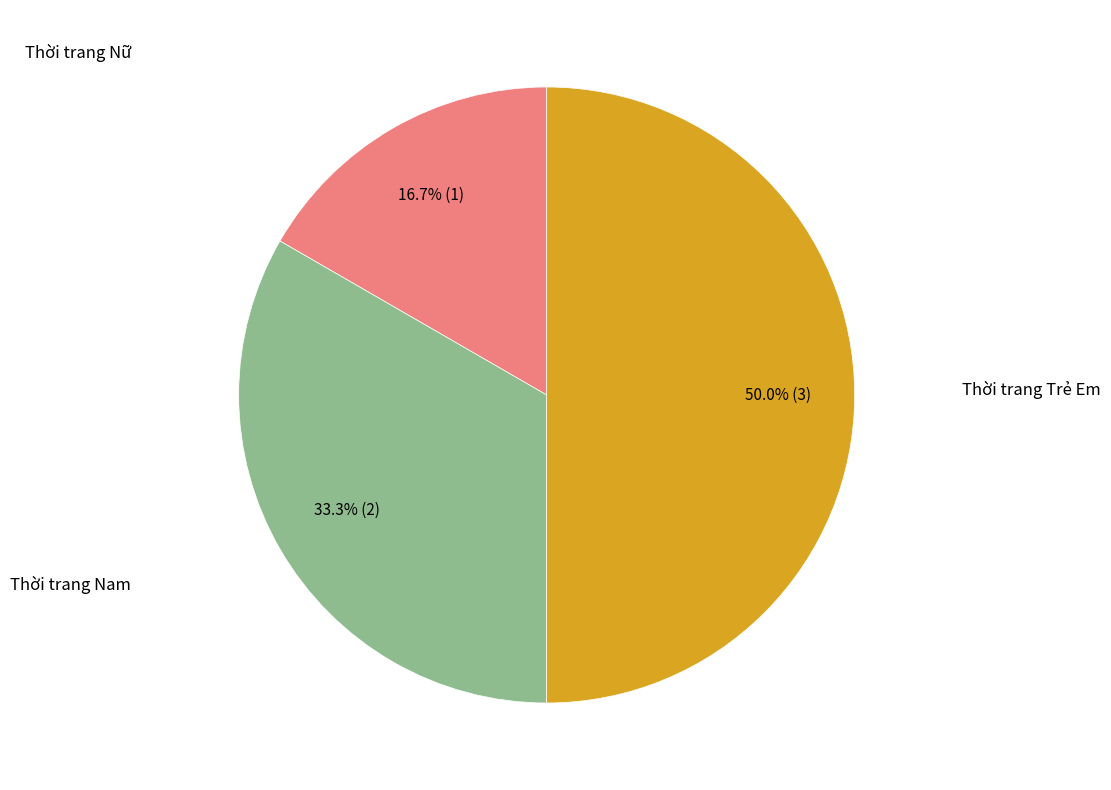

Count the number of slices in the pie.

3